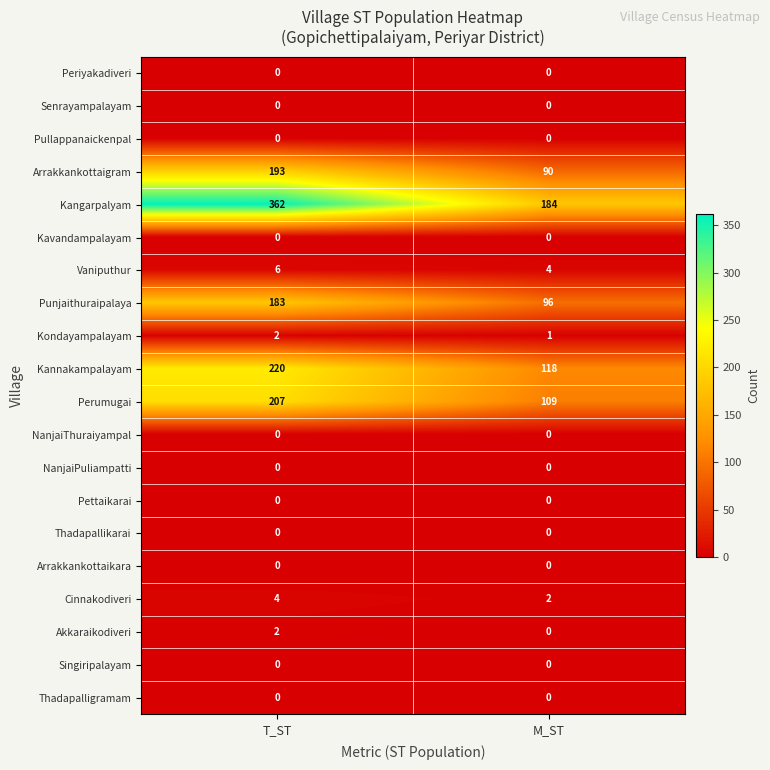

Which series has the largest range (max minus min)?

Kangarpalyam